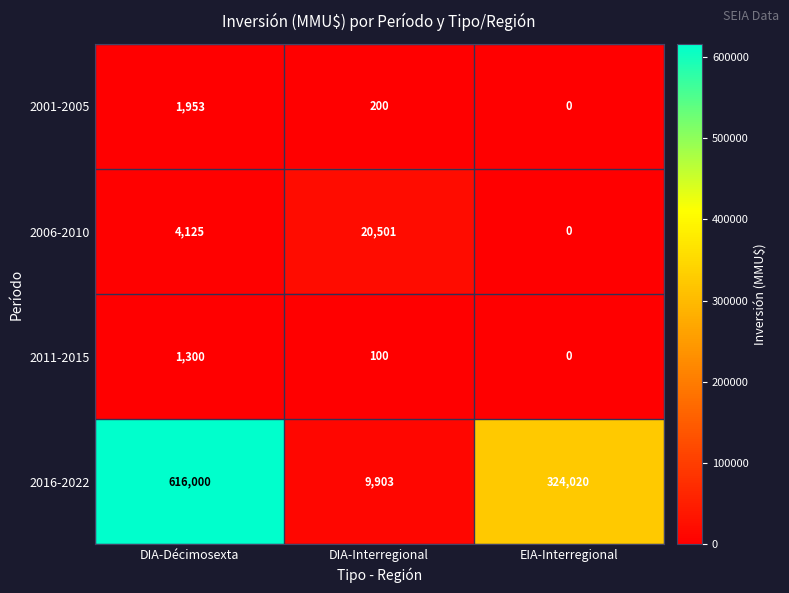

Where is 2006-2010 nearest to the value 10250?

DIA-Décimosexta